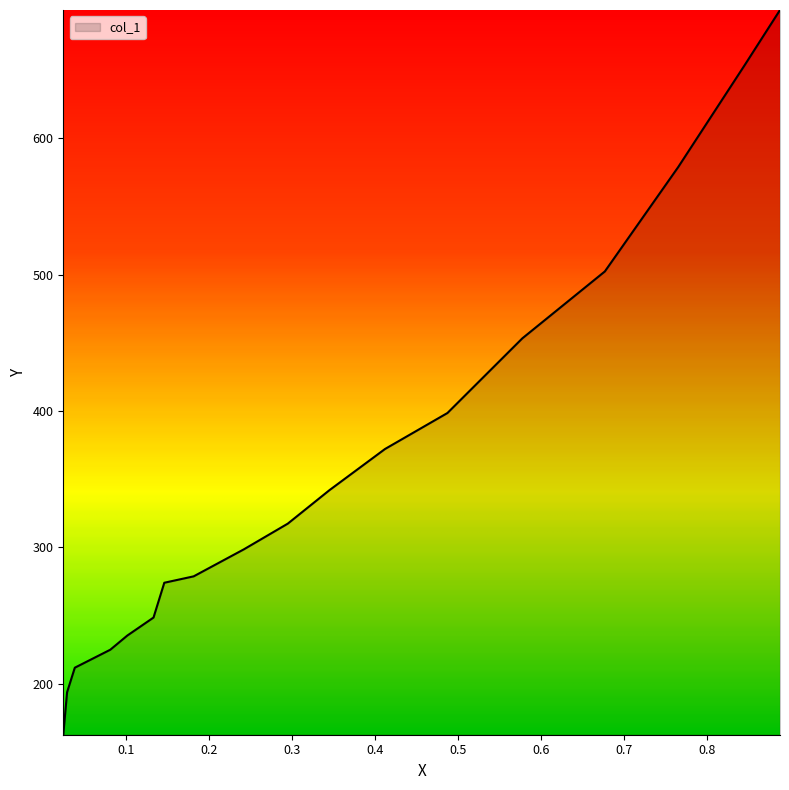

What is the minimum value shown in the chart?

162.6